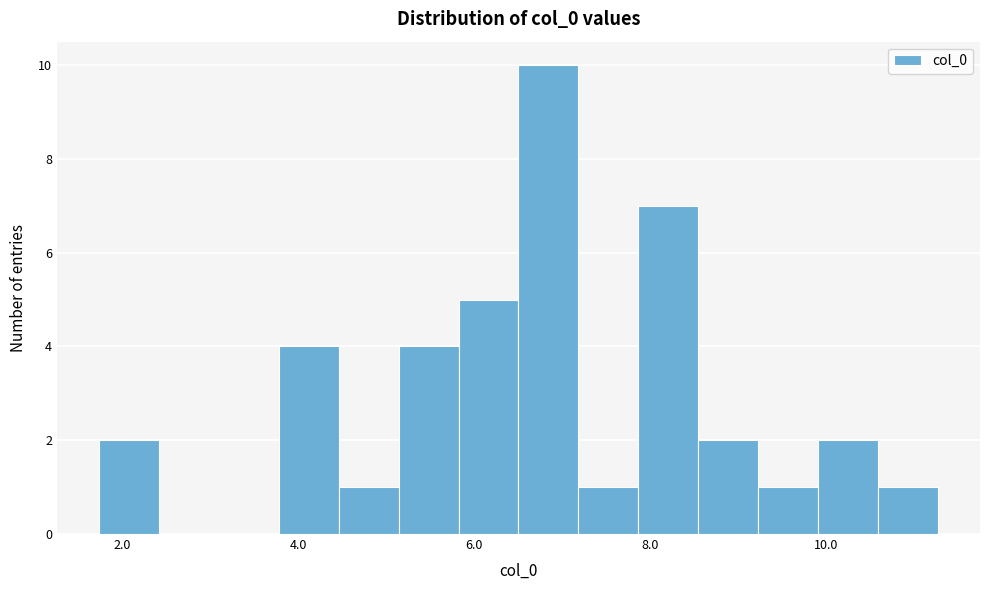

Around what value on the x-axis is the tallest bar? Give the approximate position of its centre, as read against the axis.

6.8